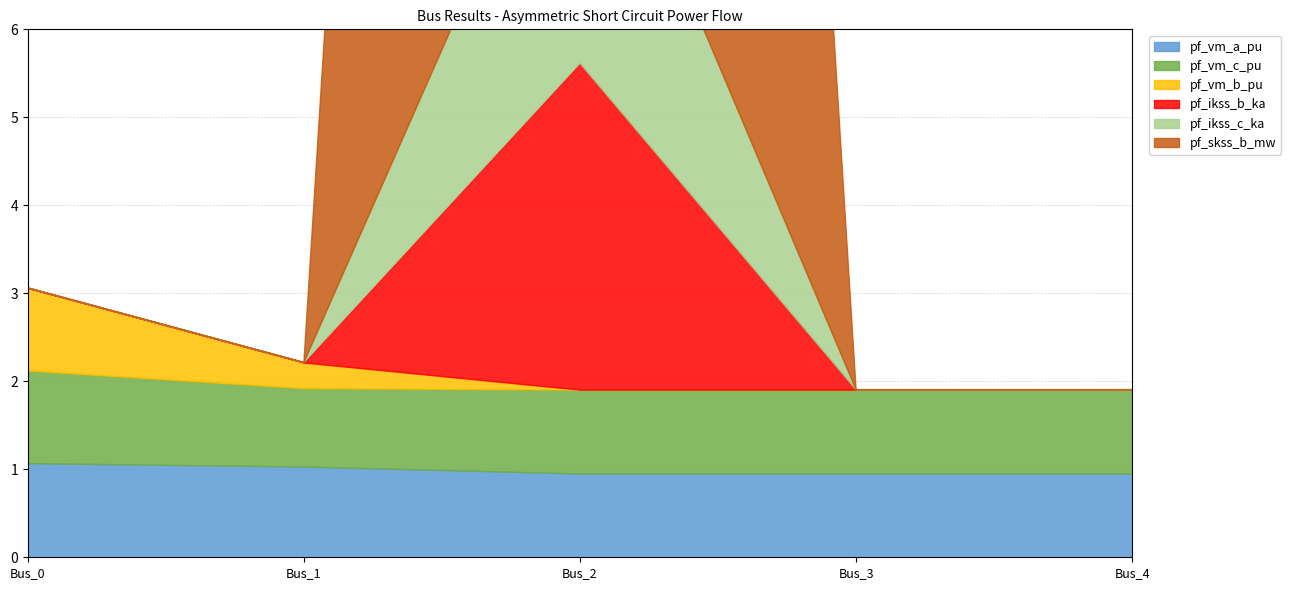

Between Bus_0 and Bus_1, which is larger?

Bus_0